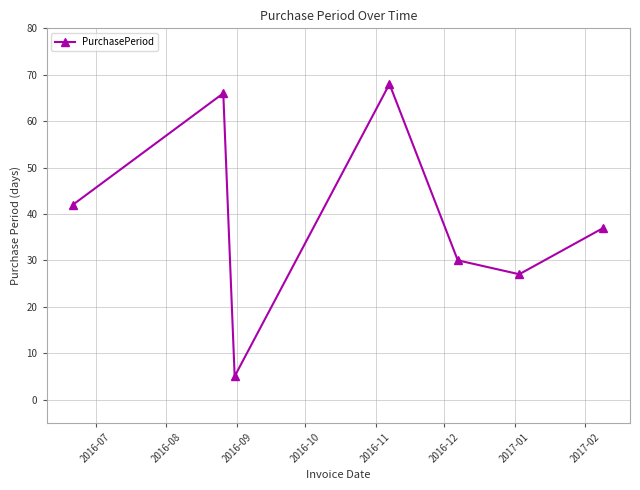

What is the greatest value displayed?

68